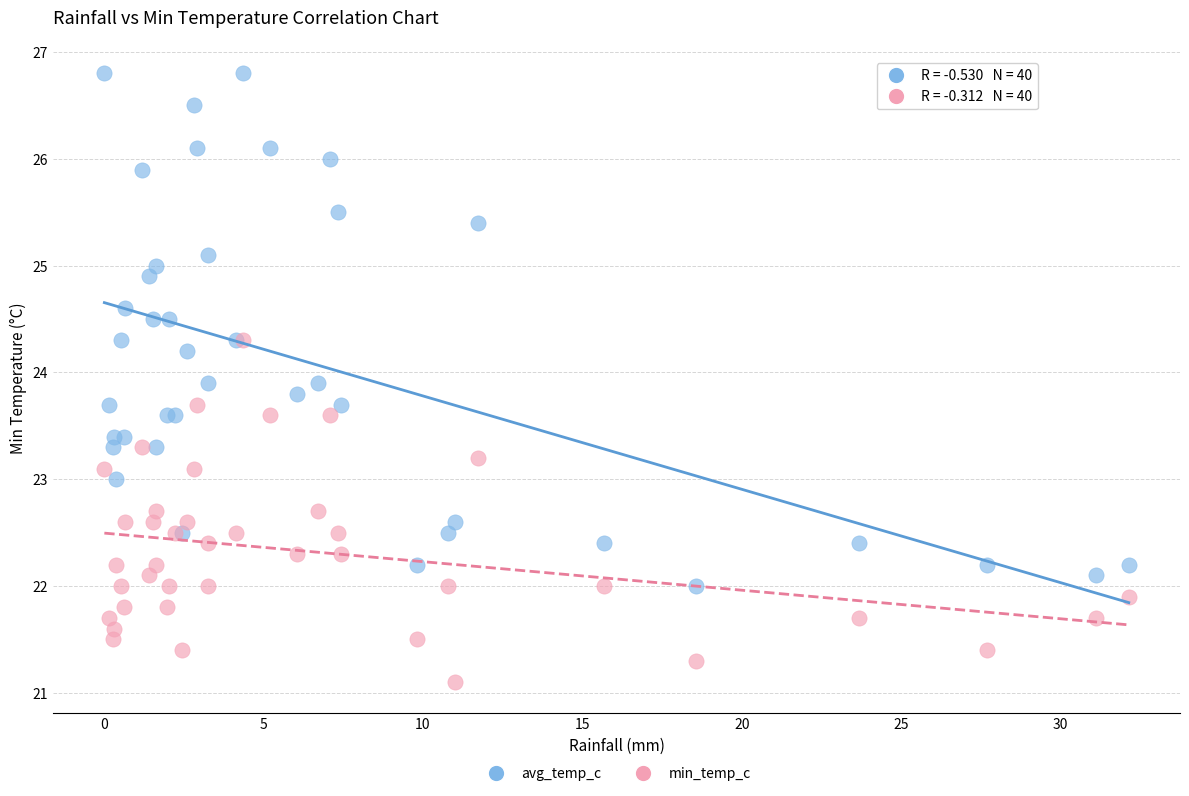

What are all the series names shown in the legend?

avg_temp_c, min_temp_c